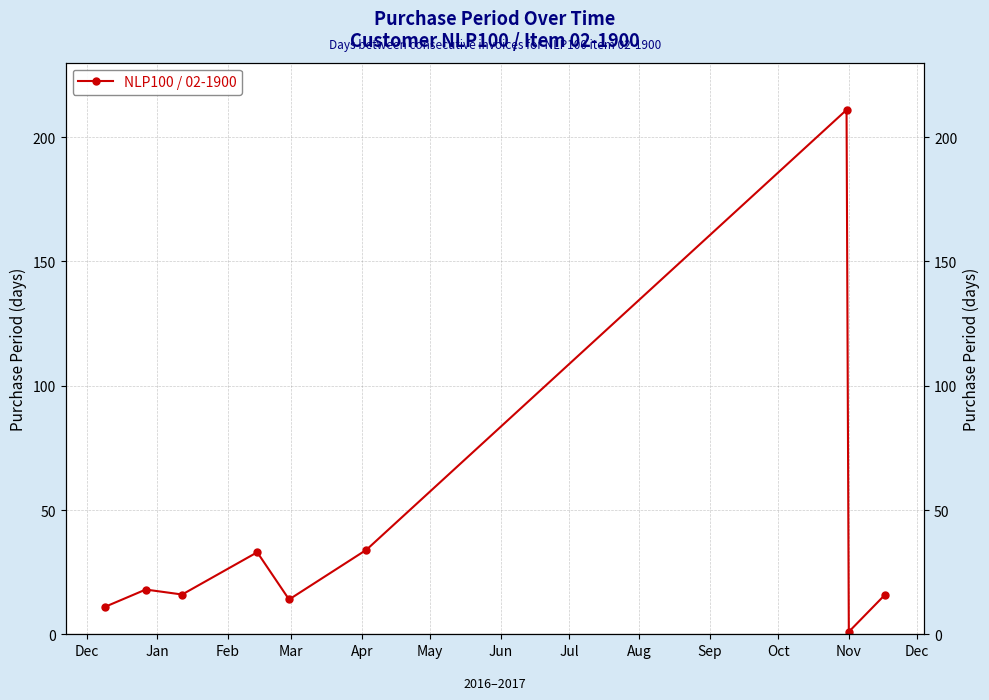

How many interior local valleys (lower than both neighbors) does the data have?

3